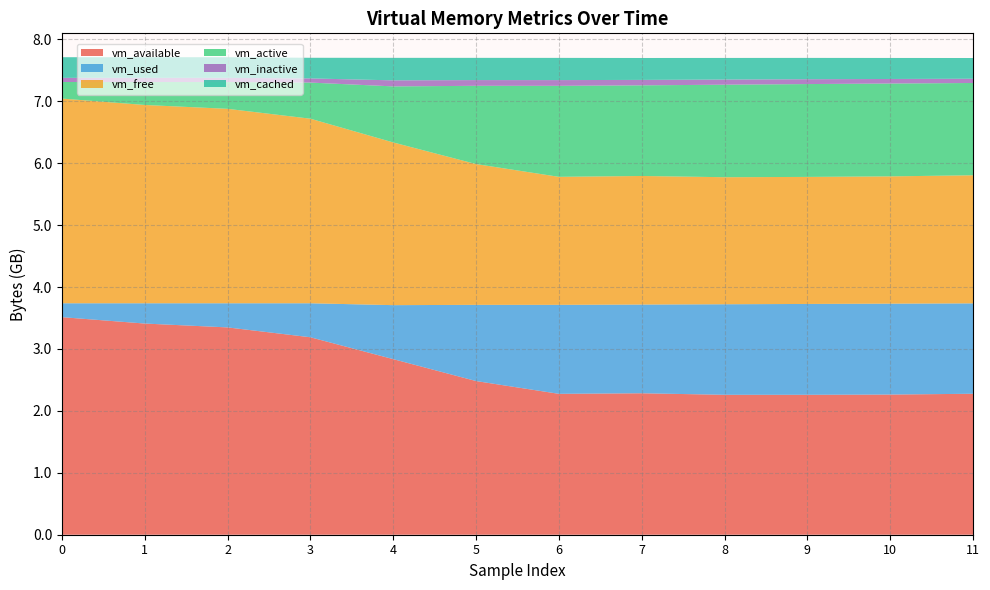

How many lines are shown in the chart?

6